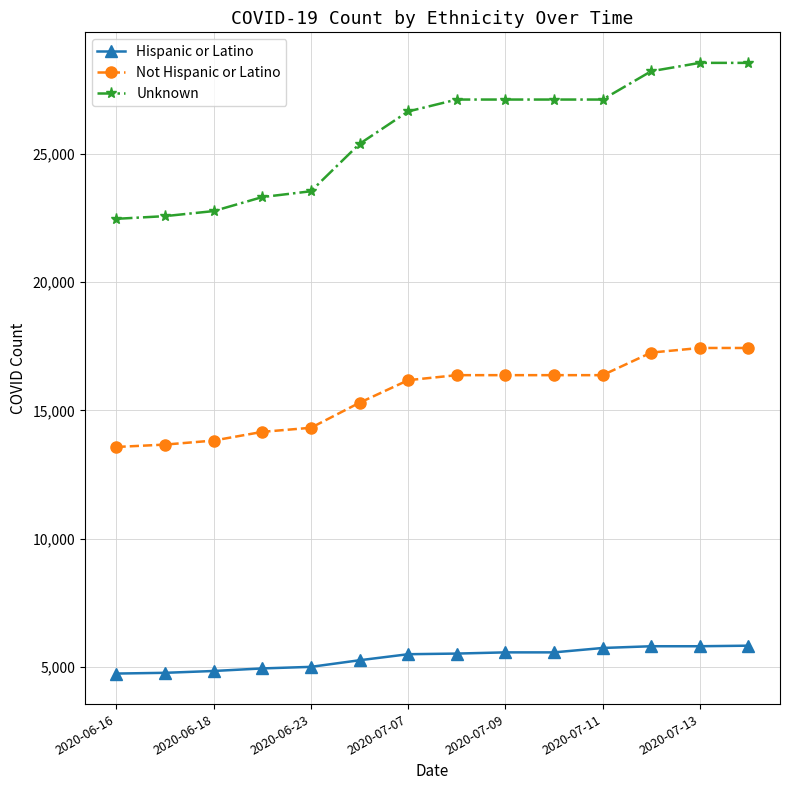

Which series has the largest total across all categories?

Unknown